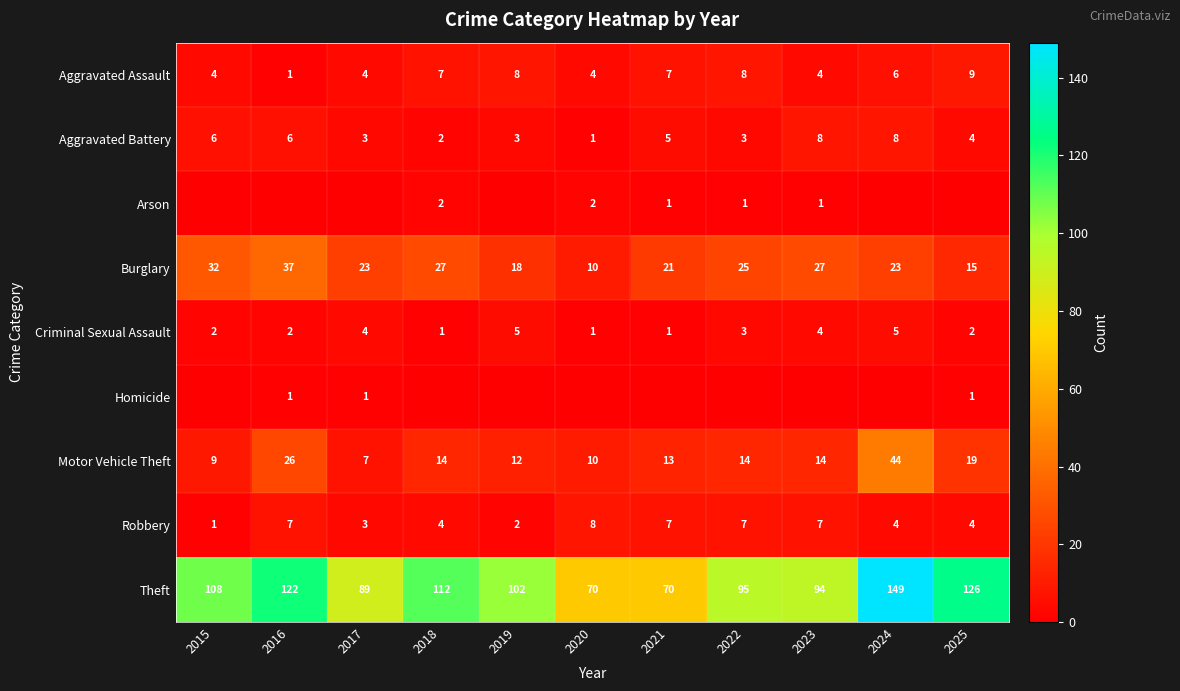

Is it true that Arson equals 1 at 2023?

True